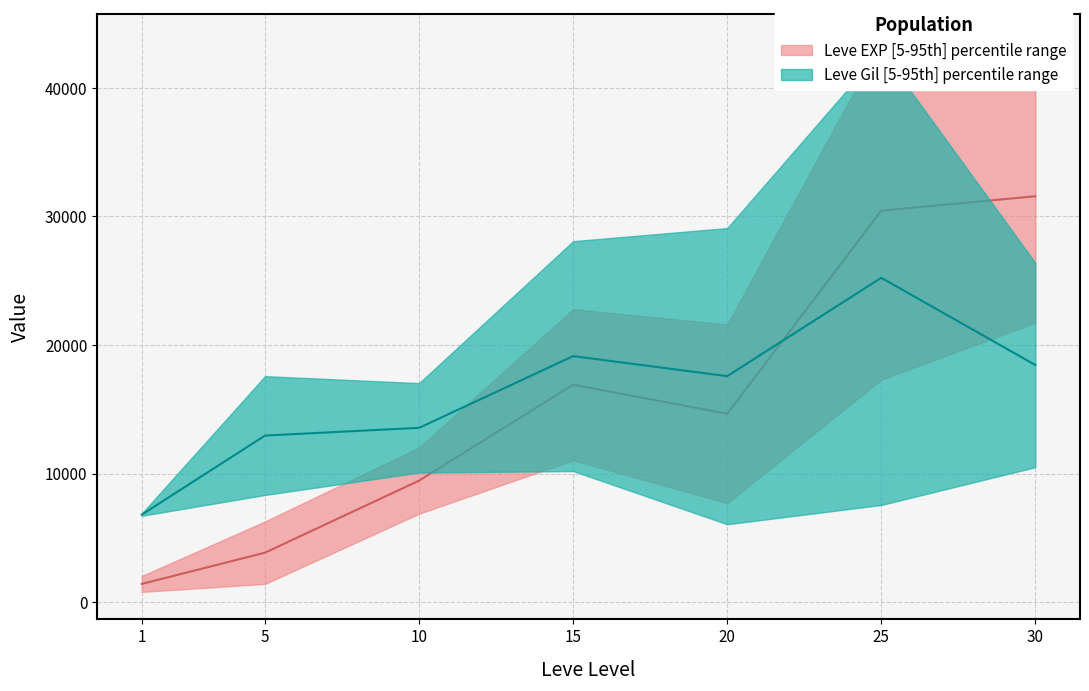

Rank the categories by Leve EXP lower value from lowest to highest.

1, 5, 10, 20, 15, 25, 30